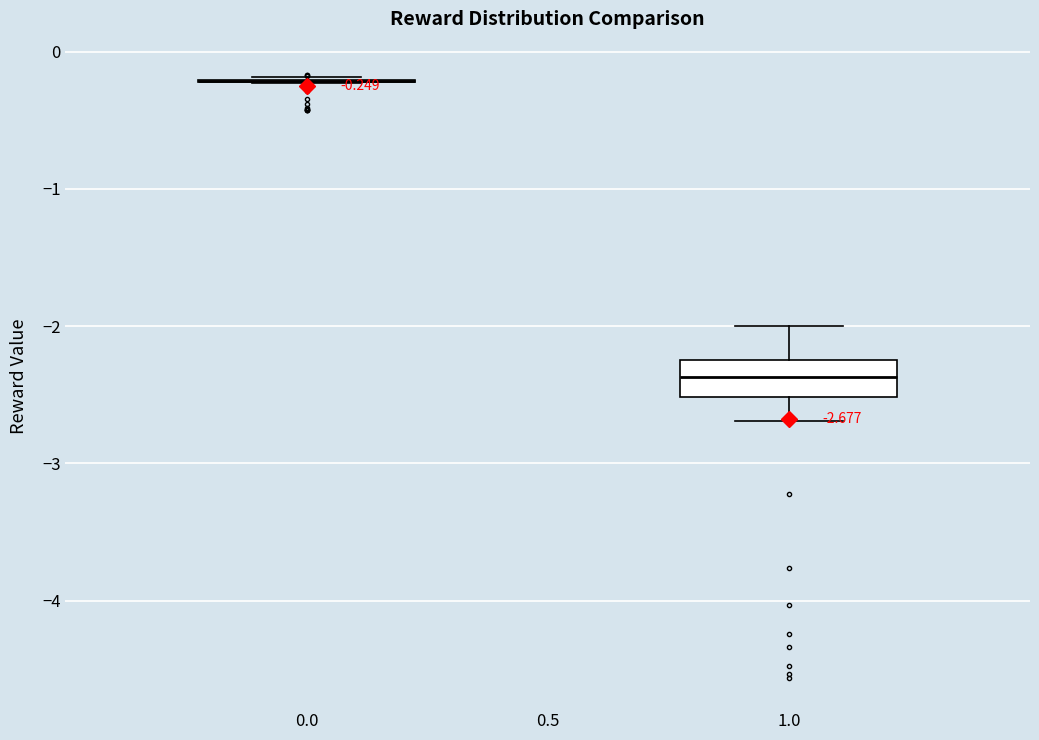

Comparing the boxes themselves (not the whiskers), which one is the tallest?

1.0